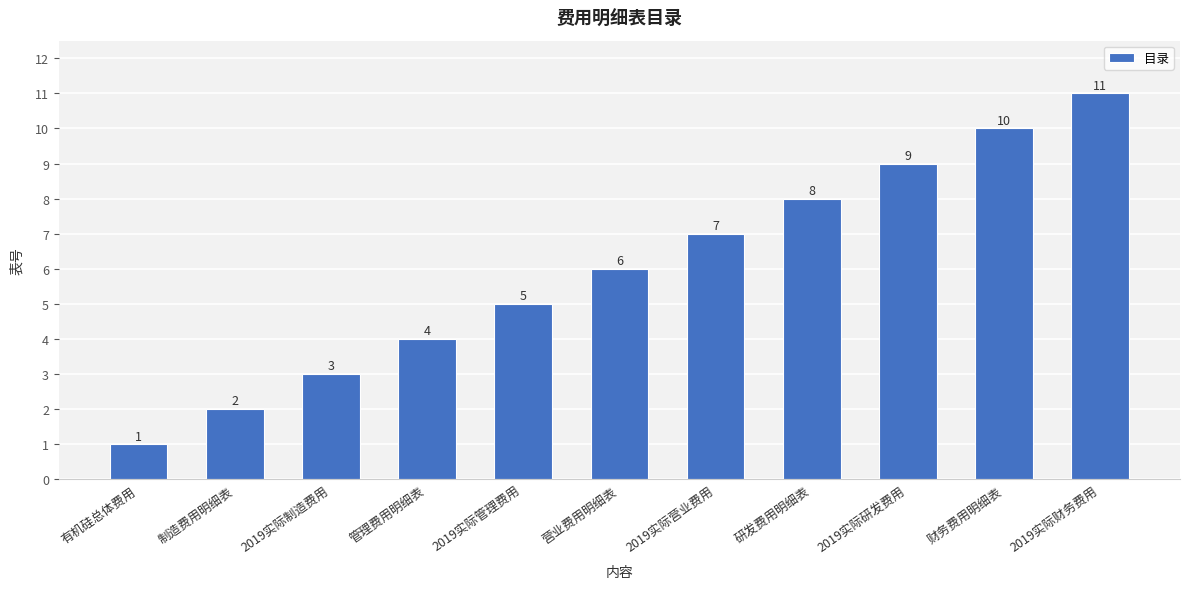

Are the bars grouped side by side (vs. stacked)?

No